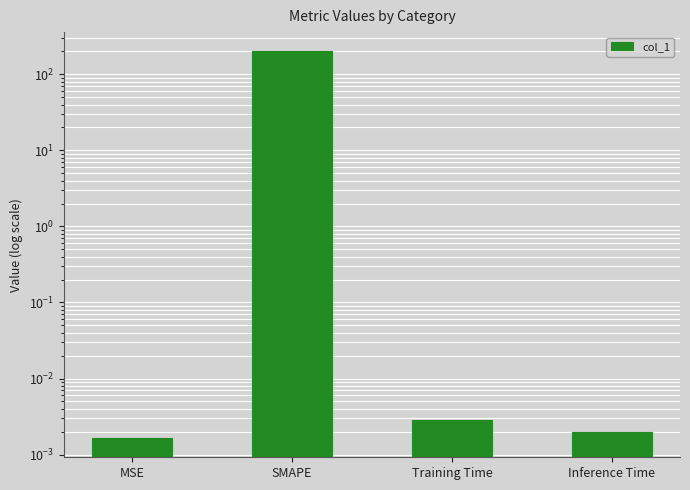

The chart shows a value of 0.0 at Training Time. True or false?

True